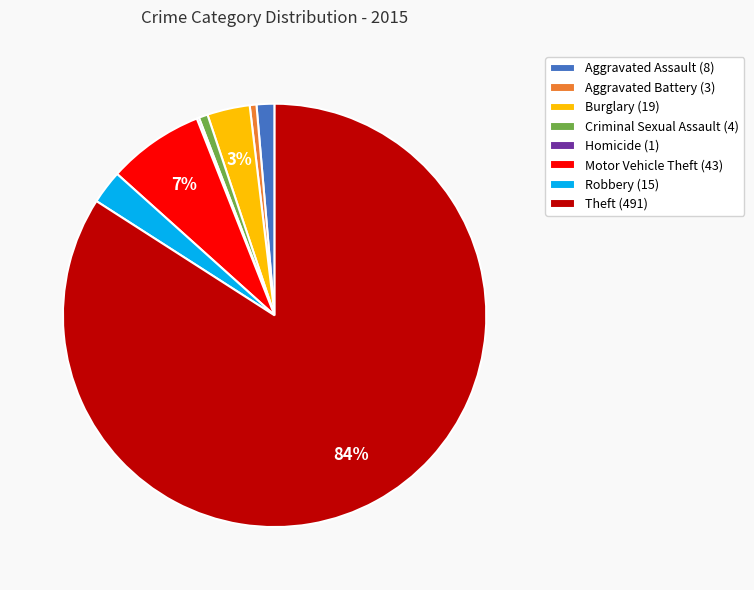

True or false: Theft accounts for 84% of the total.

True